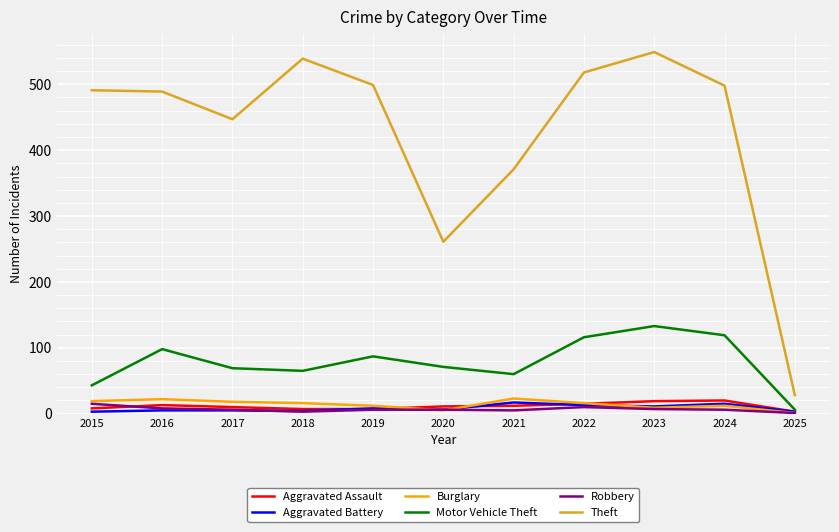

True or false: Theft and Aggravated Assault intersect in this chart.

False